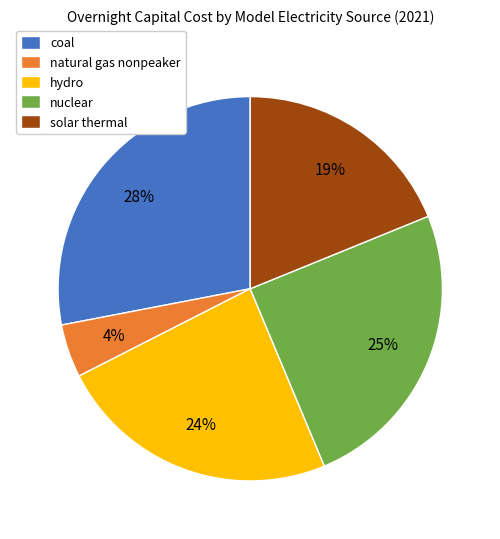

To the nearest percent, what percentage of the pie is nuclear?

25%